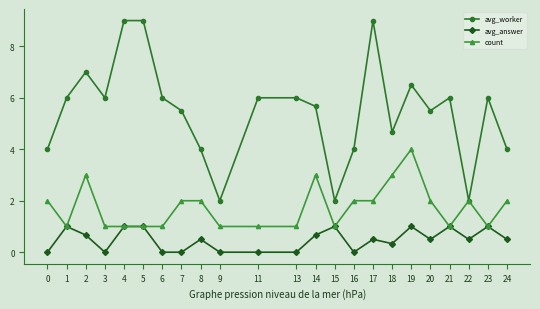

What is the lowest value of the avg_worker series?

2.0